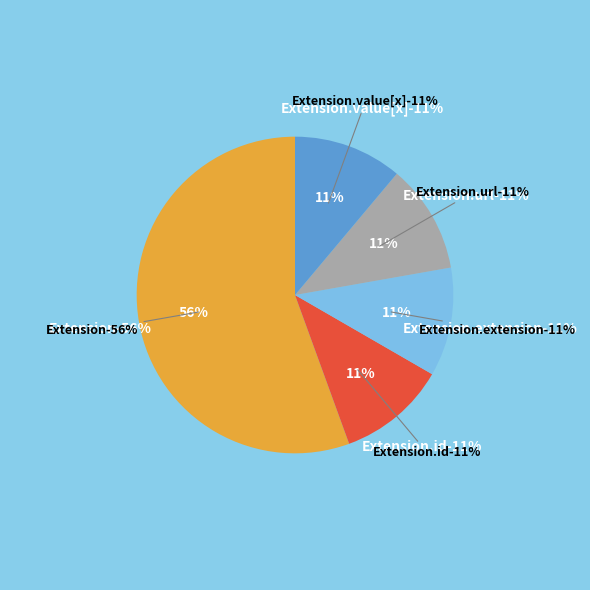

How many slices are in this pie chart?

5